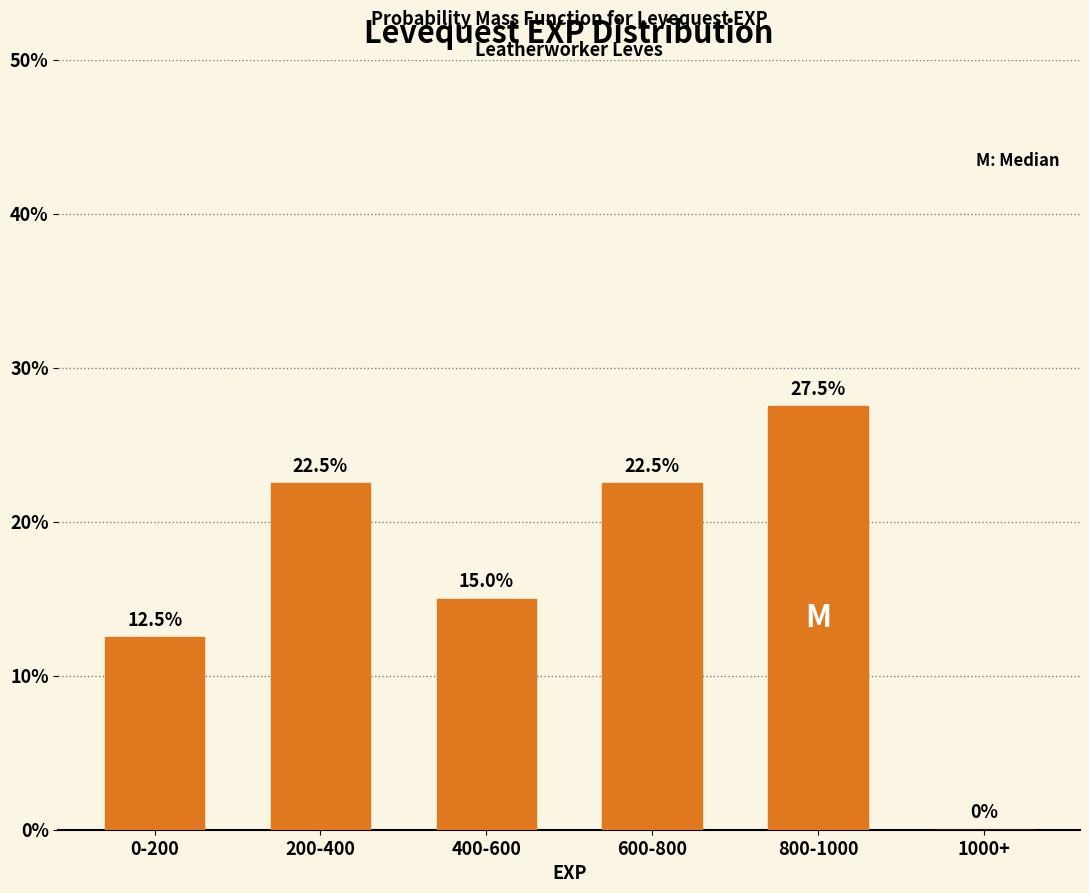

Reading left to right, transcribe all the data shown in this chart.

0-200=12.5	200-400=22.5	400-600=15.0	600-800=22.5	800-1000=27.5	1000+=0.0